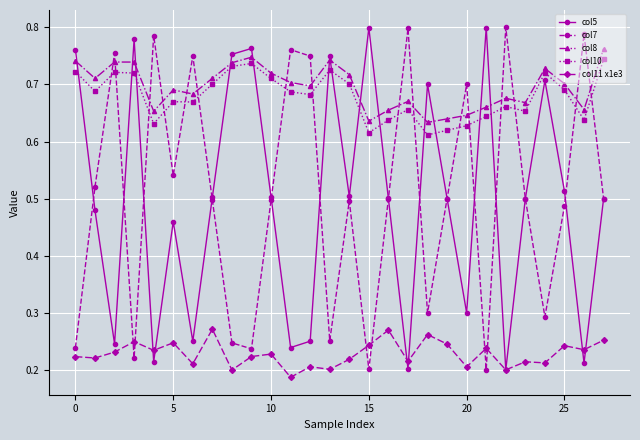

How many intersections are there between col8 and col7?

16